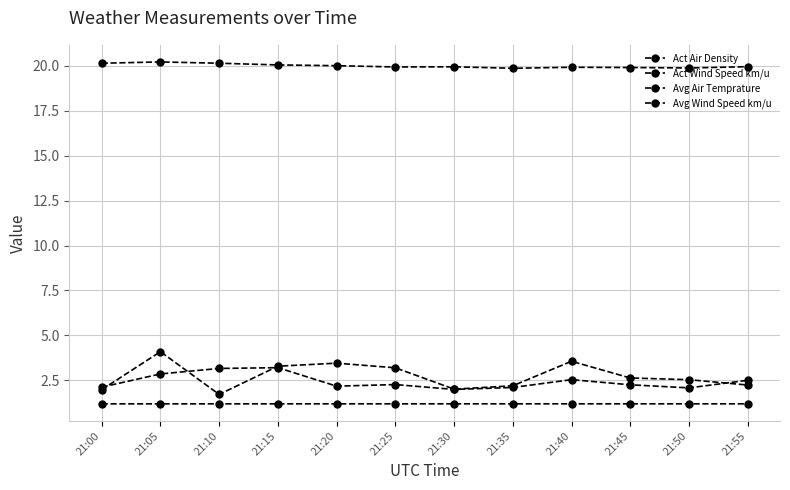

Where is the first local maximum for Avg Wind Speed km/u?

21:15